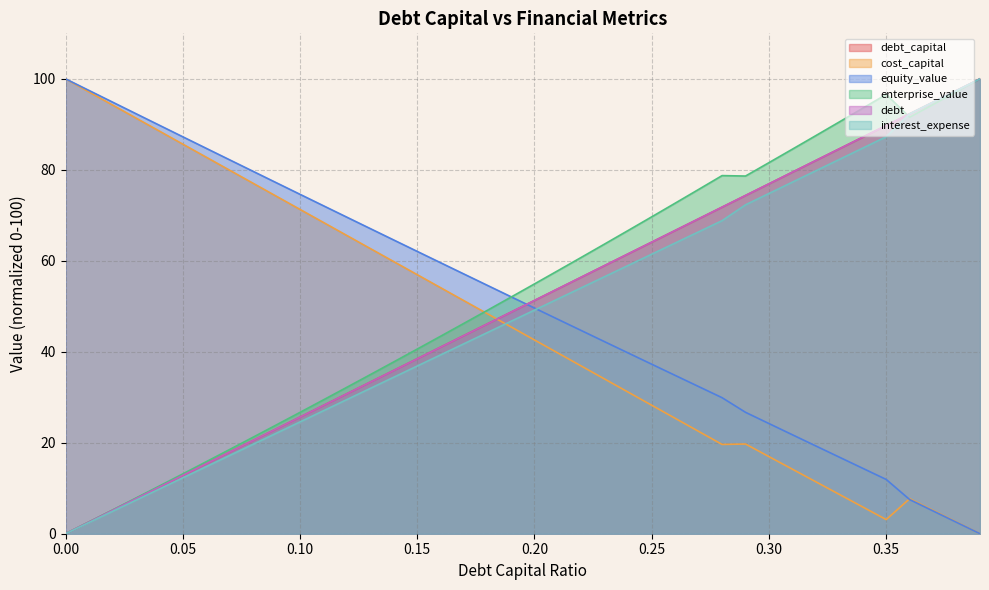

What are all the series names shown in the legend?

debt_capital, cost_capital, equity_value, enterprise_value, debt, interest_expense